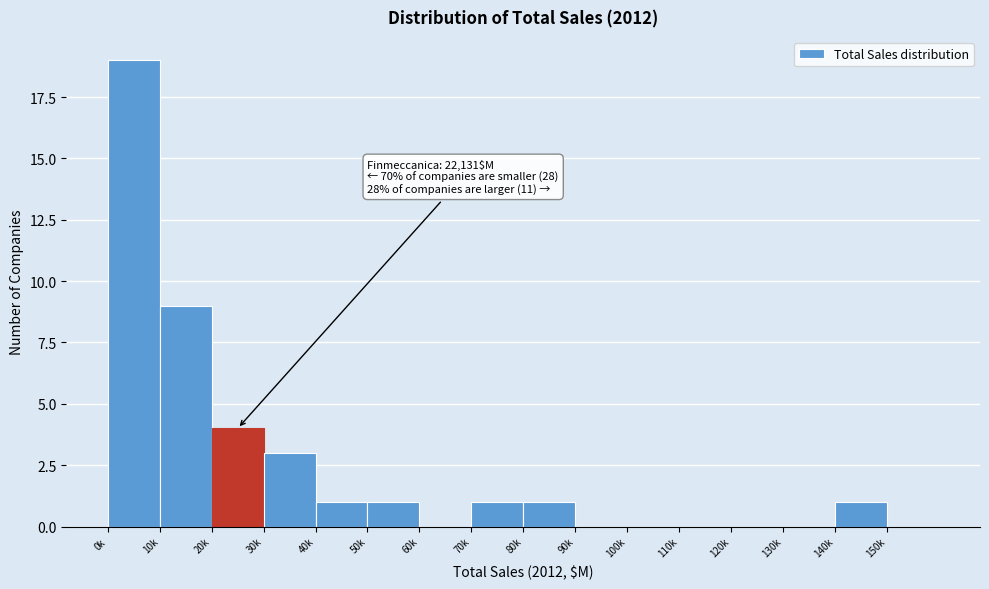

Reading right to left, what are all the values shown in this chart?

150k=0	140k=1	130k=0	120k=0	110k=0	100k=0	90k=0	80k=1	70k=1	60k=0	50k=1	40k=1	30k=3	20k=4	10k=9	0k=19